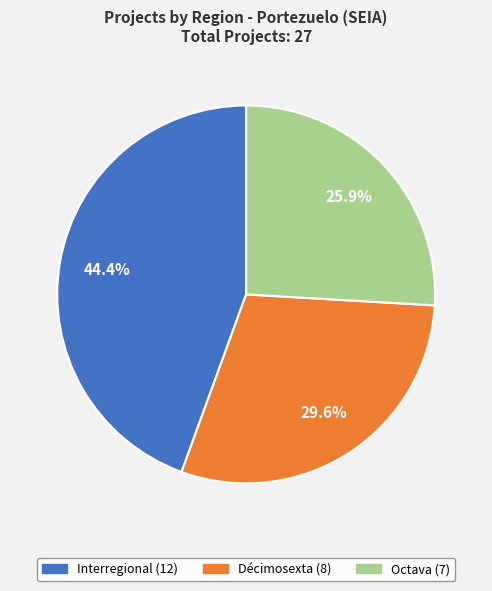

To the nearest percent, what is the average slice percentage?

33%